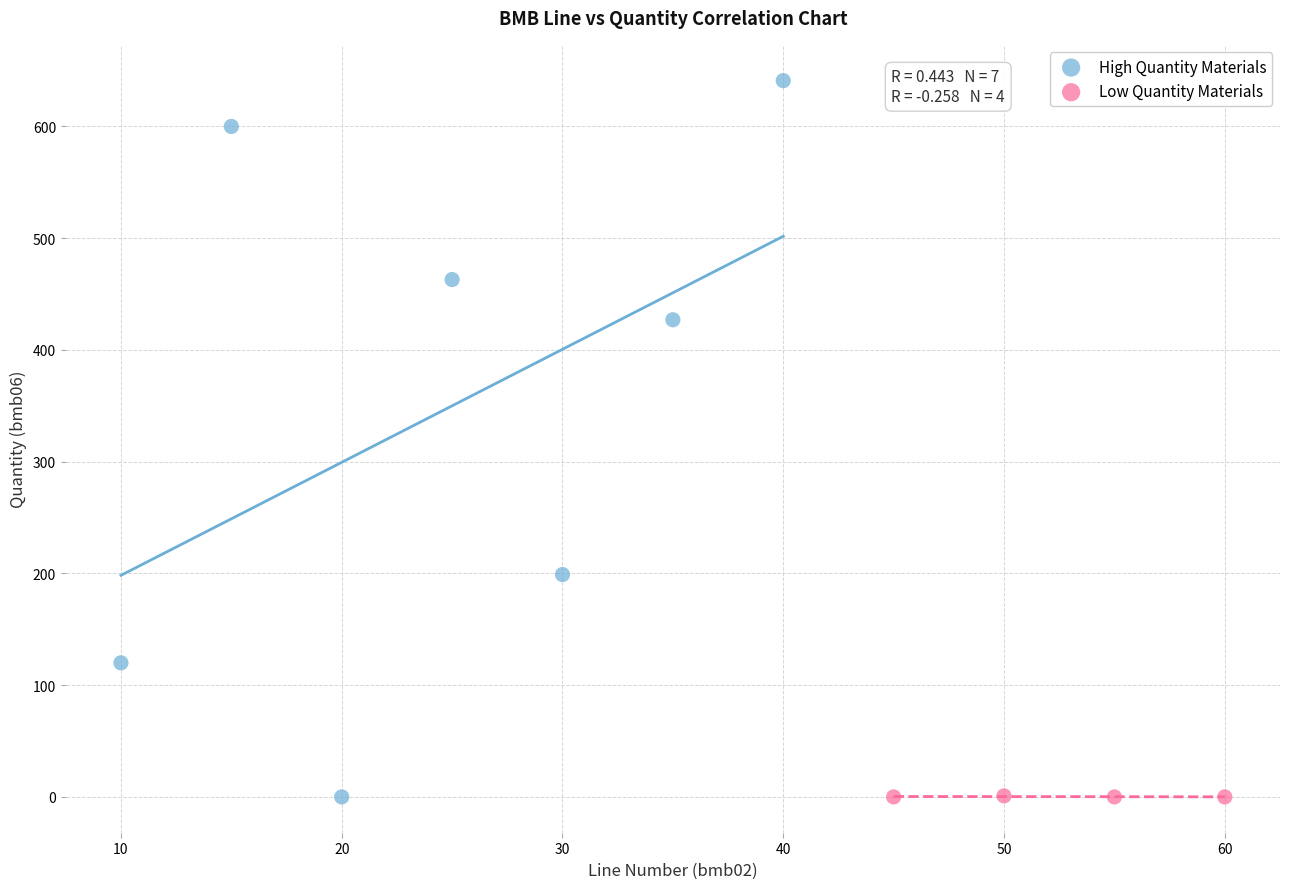

Which series has the widest spread of Y values?

High Quantity Materials